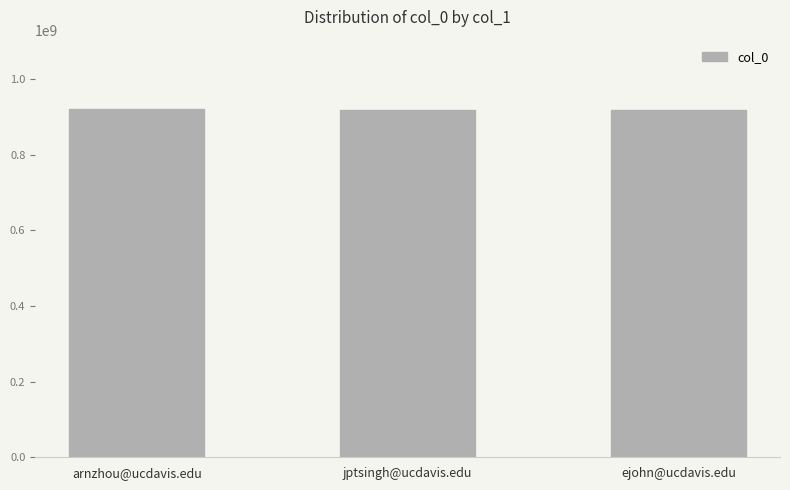

What is the ratio of the value at jptsingh@ucdavis.edu to the value at arnzhou@ucdavis.edu?

1.0